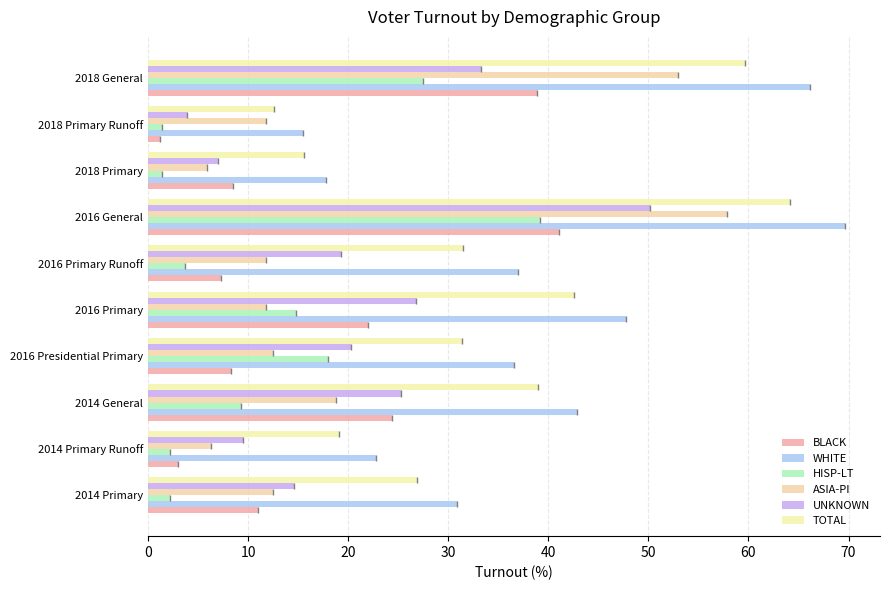

Which series has the widest spread of values?

WHITE